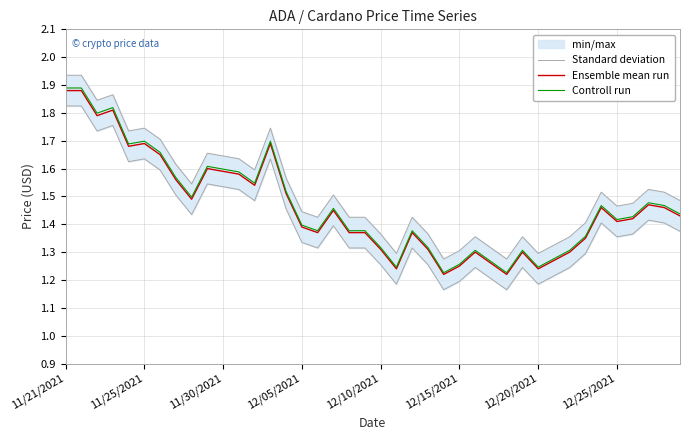

How many lines are shown in the chart?

3